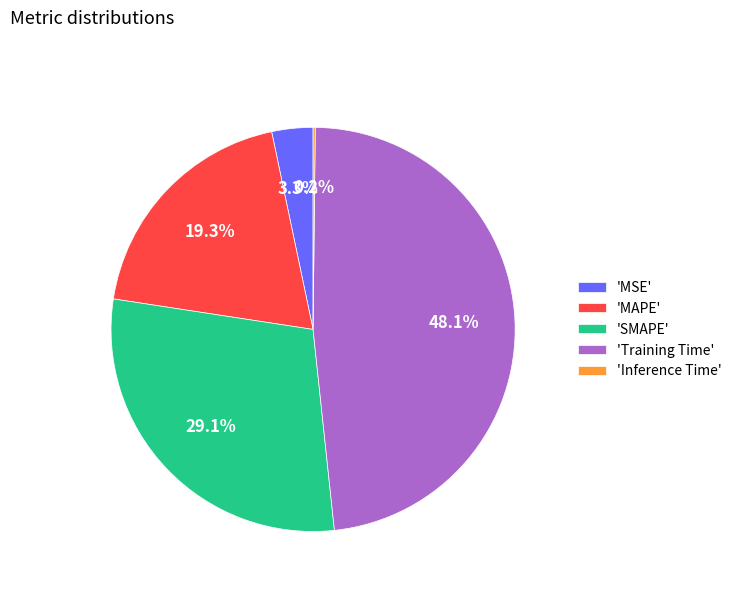

Which slice is the largest?

'Training Time'